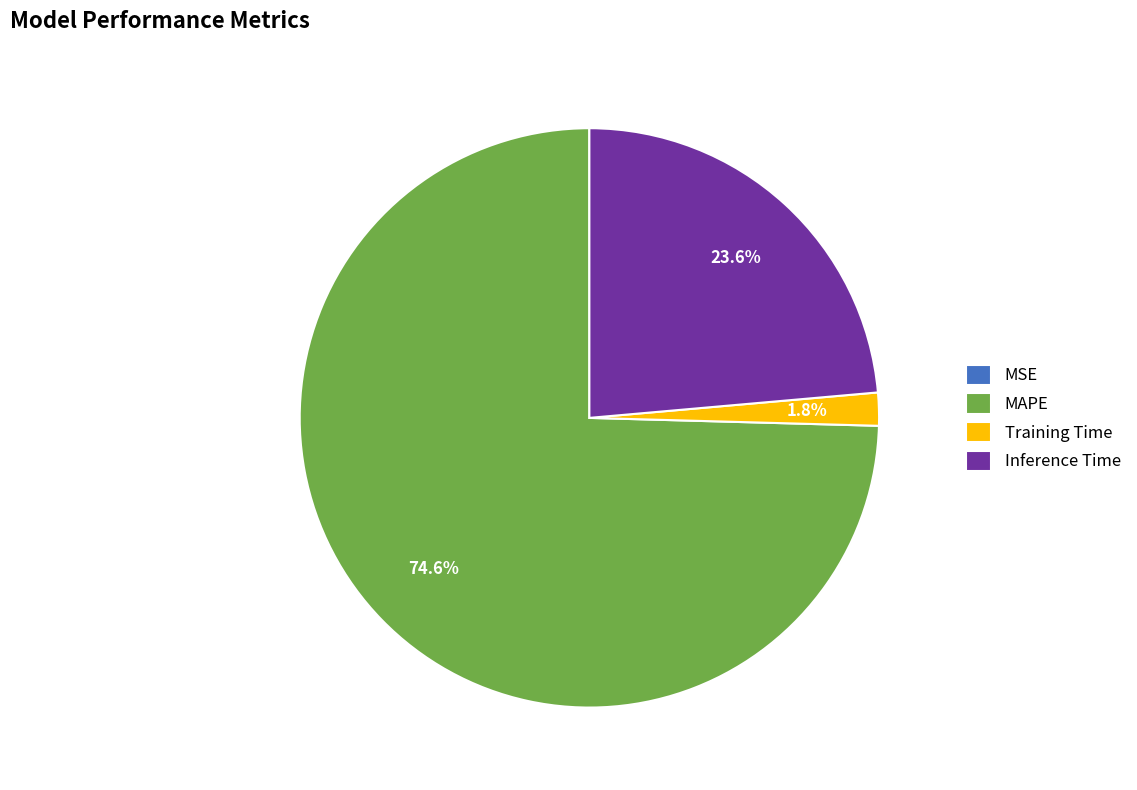

The Inference Time slice represents 24% of the pie. True or false?

True